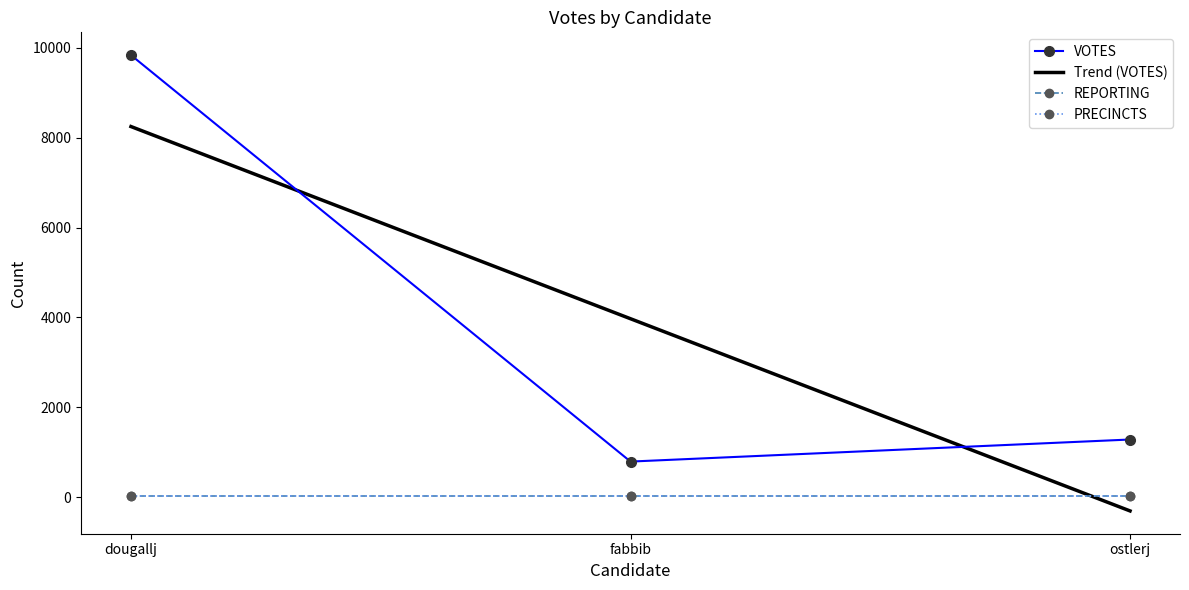

What position from the left is dougallj?

1